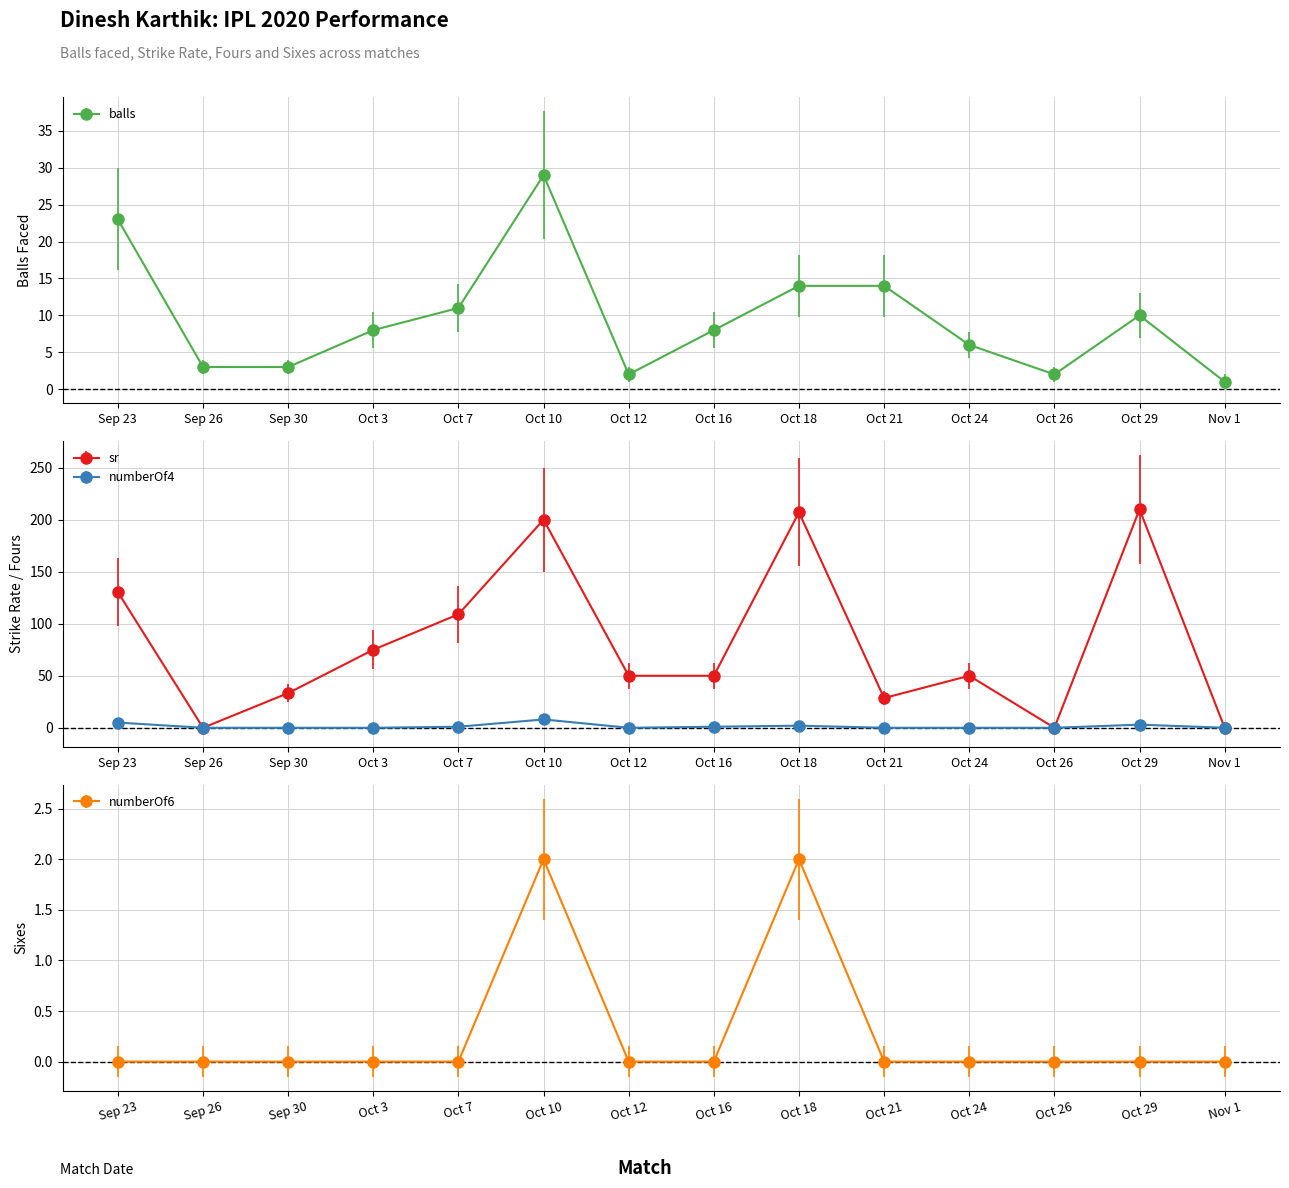

Which series has the largest total across all categories?

sr